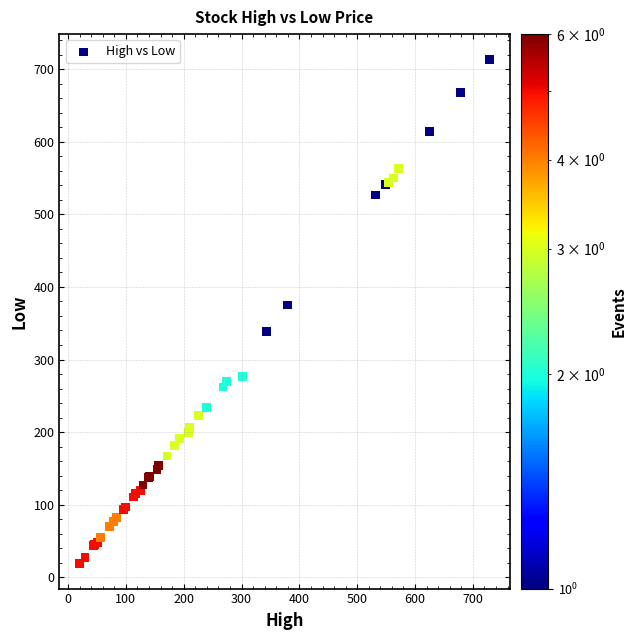

What Y value in the scatter plot is closest to 366?

375.0